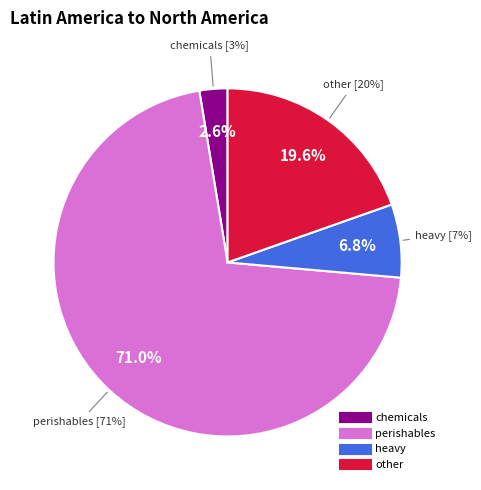

Between chemicals and perishables, which is larger?

perishables